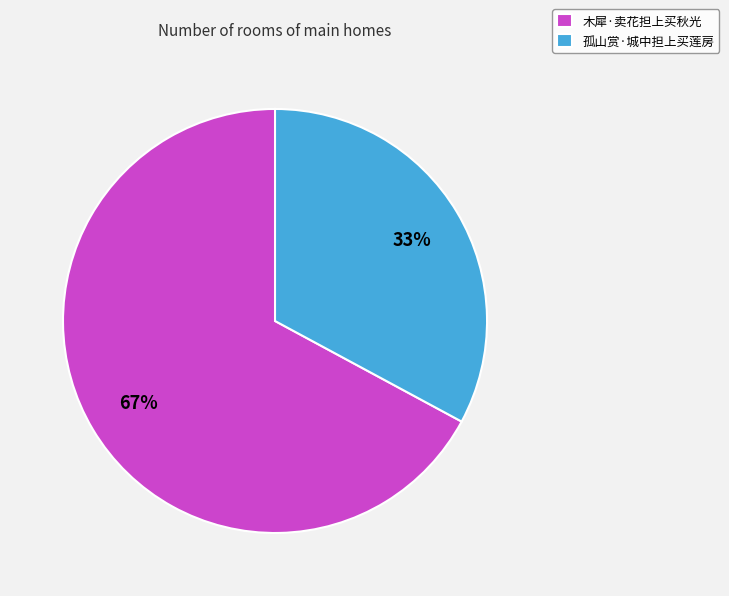

Which slice represents more than half of the pie?

木犀·卖花担上买秋光